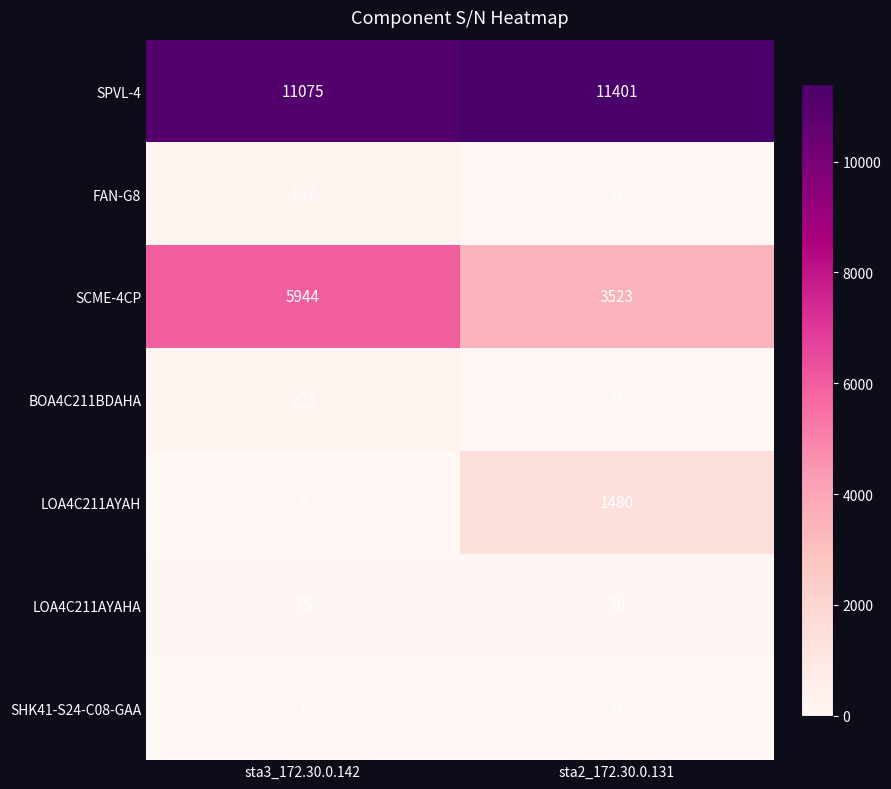

Which series has the largest range (max minus min)?

SCME-4CP